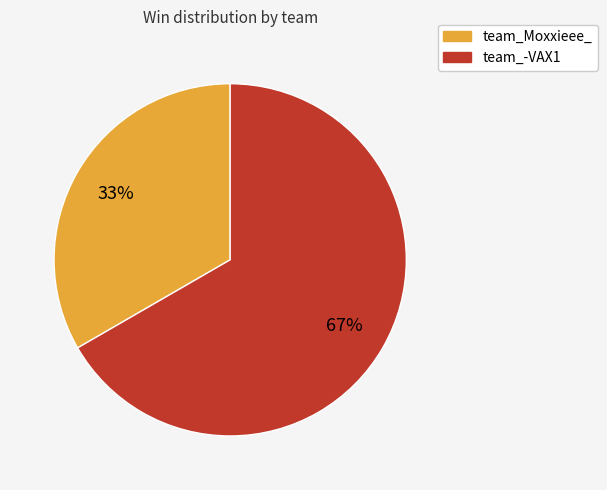

Does team_Moxxieee_ represent more than half of the total?

No